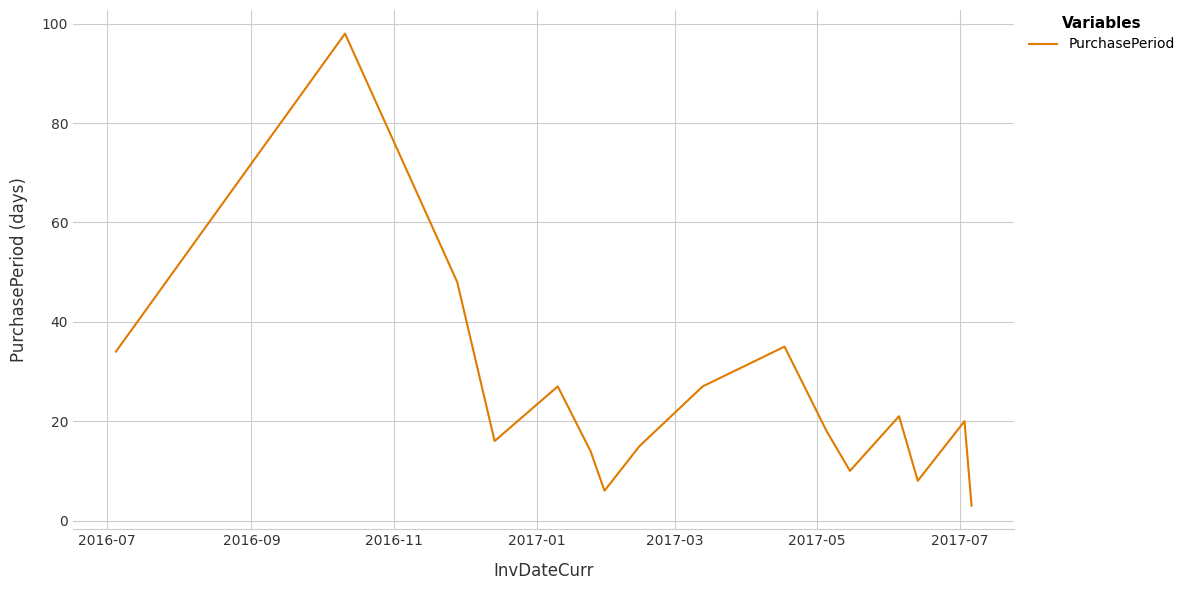

What is the greatest value displayed?

98